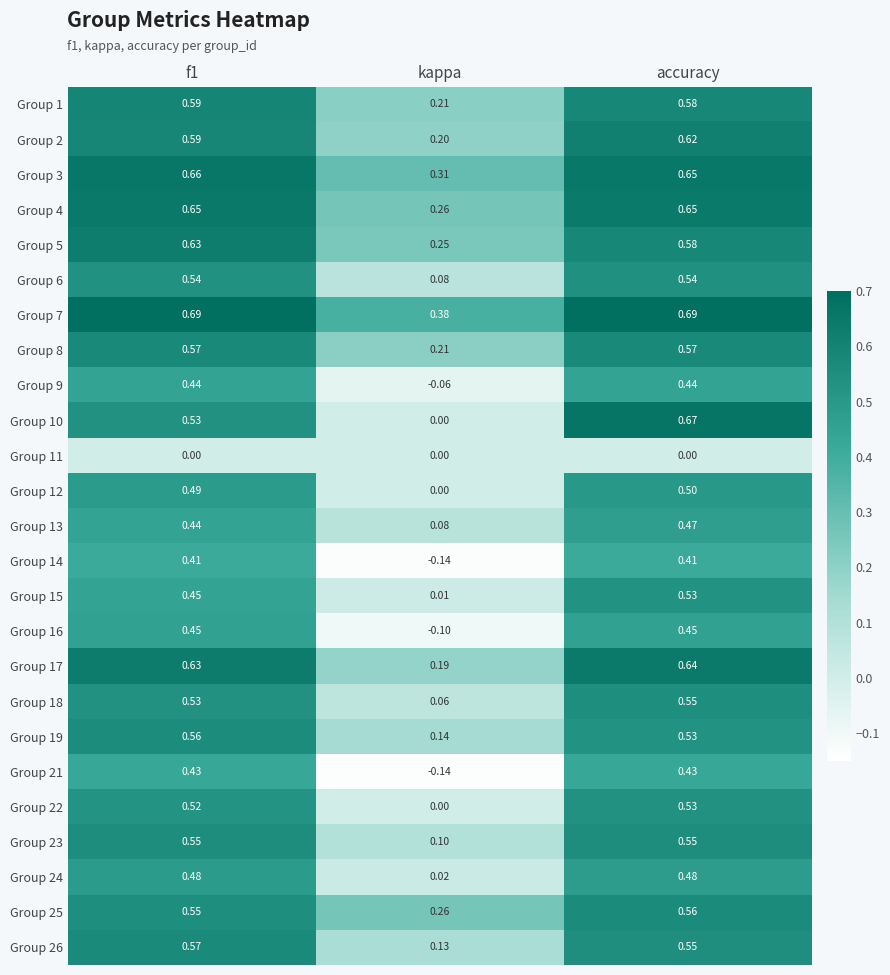

Where is Group 10 nearest to the value 0?

kappa